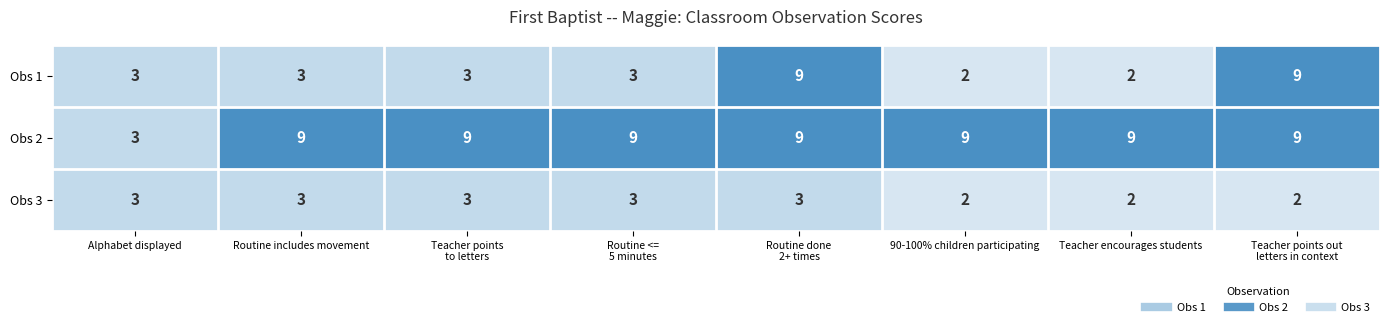

Is it true that Obs 1 equals 0 at Teacher encourages students?

False